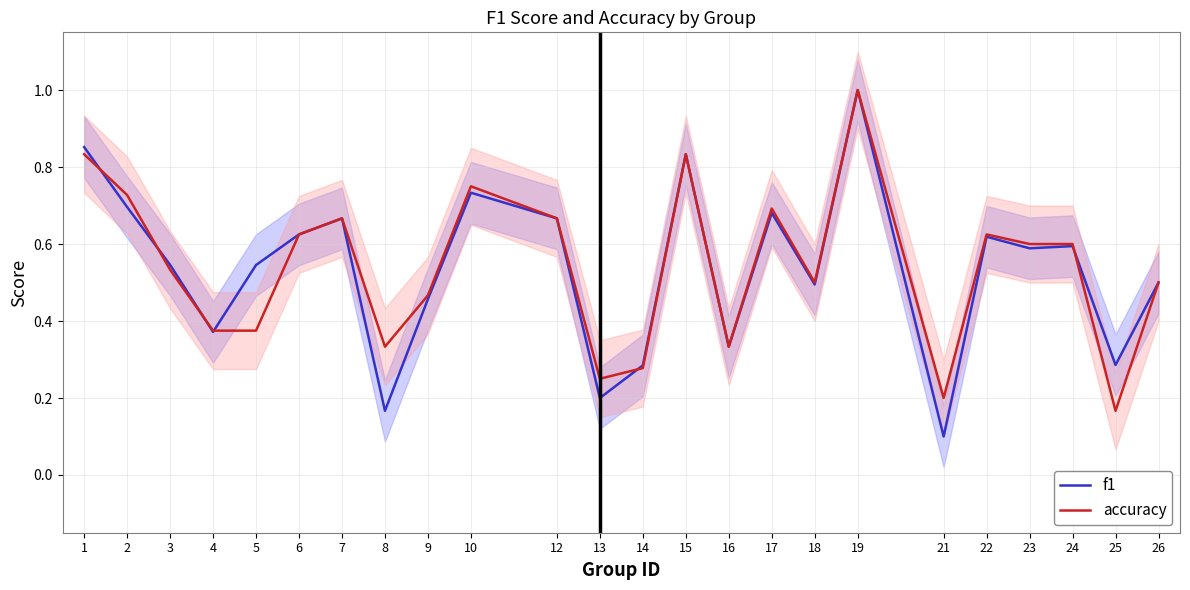

How many interior local valleys does the accuracy series have?

6